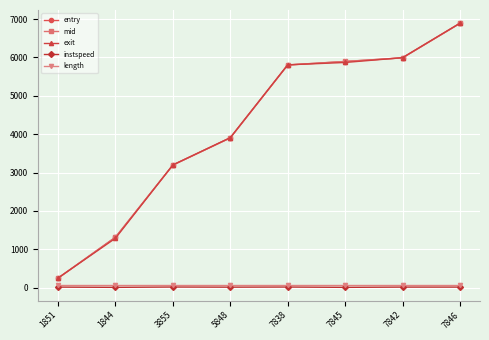

Which label corresponds to the largest value in the chart?

7846